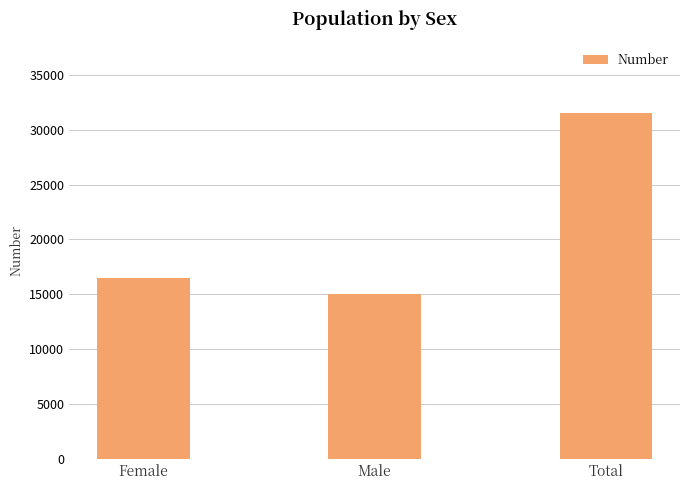

Does the chart contain stacked bars?

No